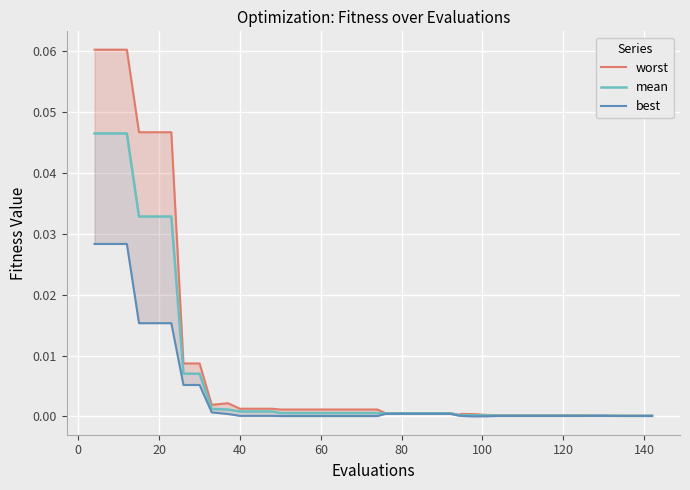

True or false: best and worst cross at least once.

False